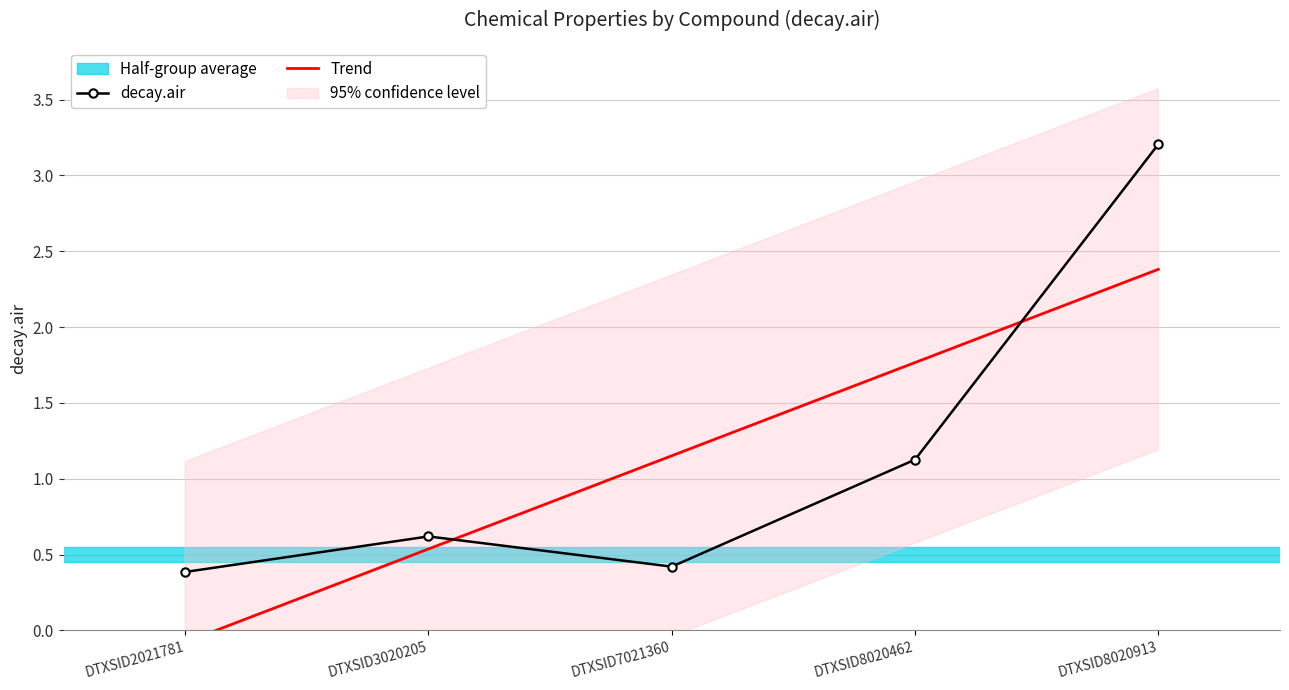

What is the difference between the maximum and minimum values in the Trend series?

2.5